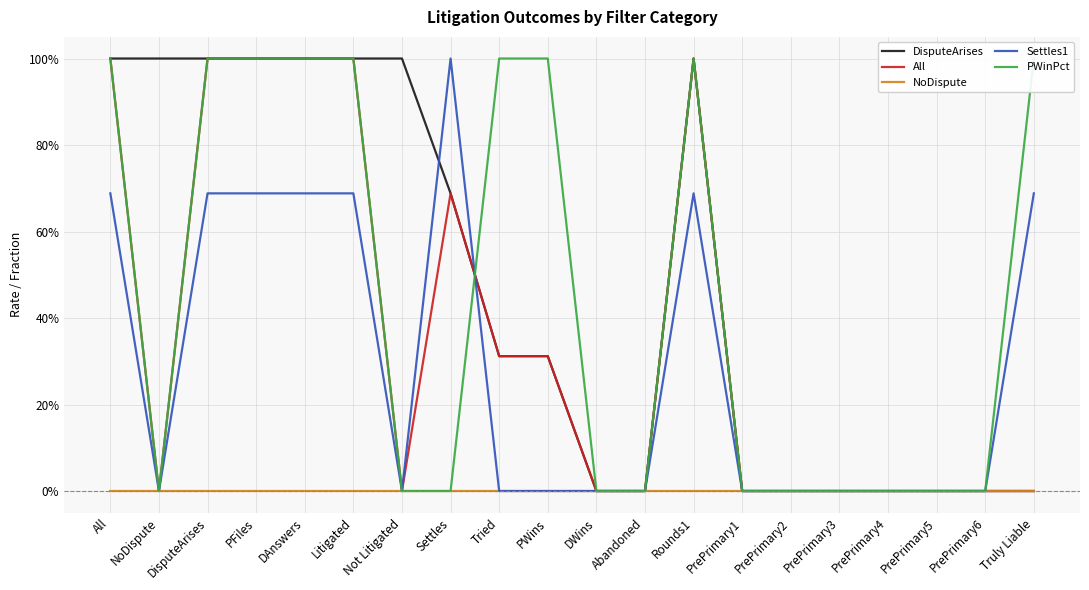

What is the difference between the maximum and minimum values in the PWinPct series?

1.0